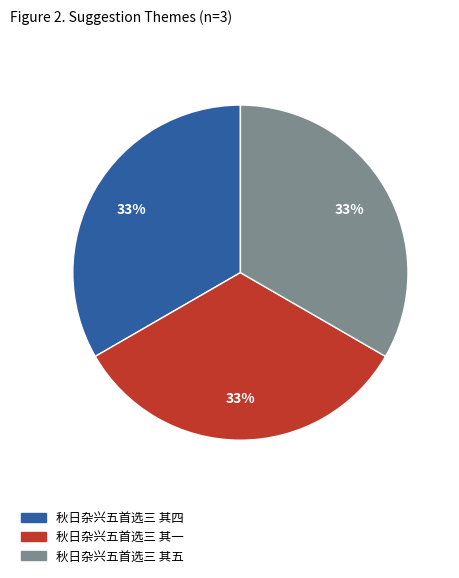

Do 秋日杂兴五首选三 其五 and 秋日杂兴五首选三 其四 together represent more than half of the pie?

Yes